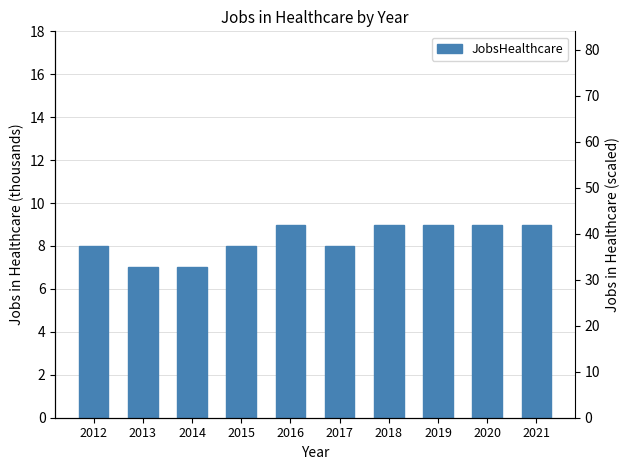

What is the value of the 10th bar from the left?

9